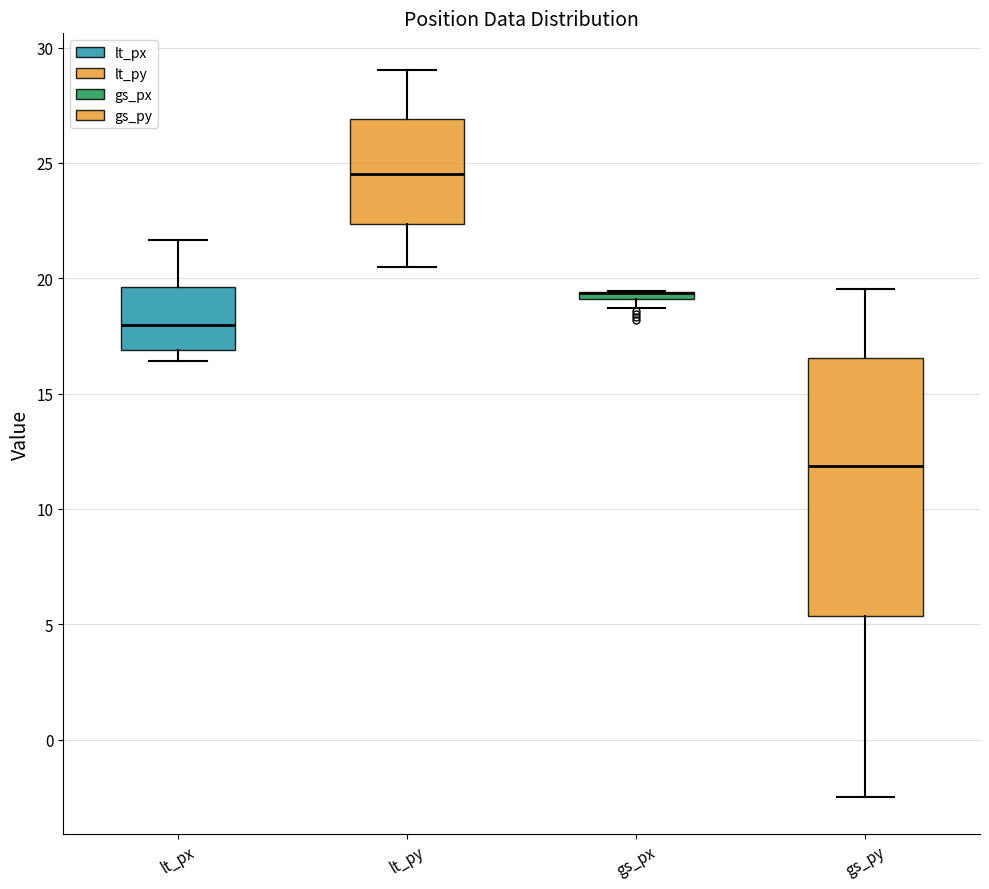

Comparing the boxes themselves (not the whiskers), which one is the tallest?

gs_py